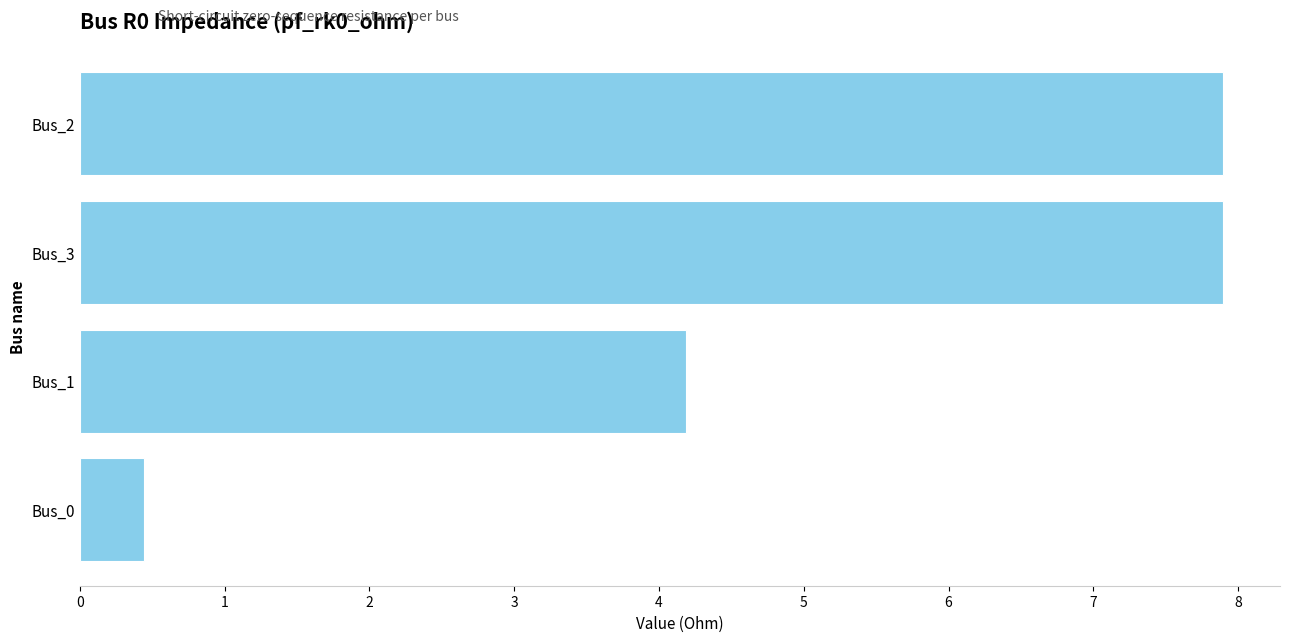

The value at Bus_3 is 5.5. True or false?

False